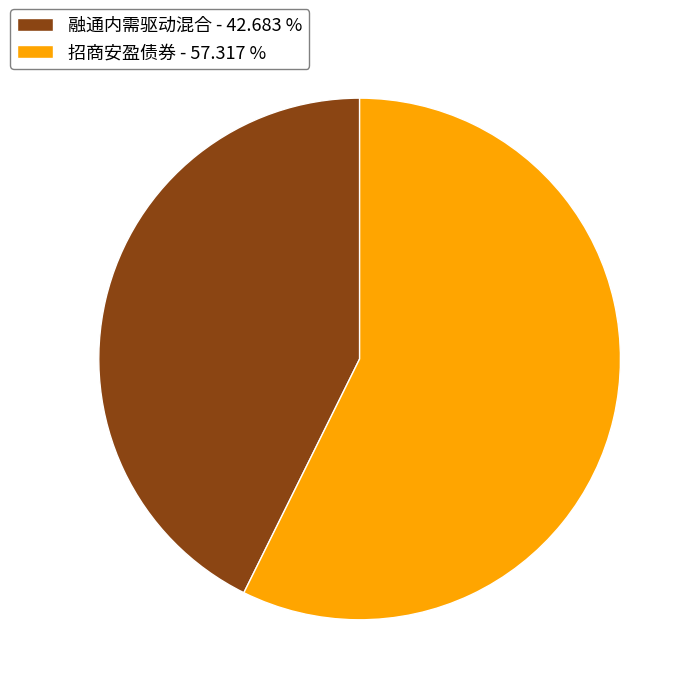

Which category has the biggest portion of the pie?

招商安盈债券